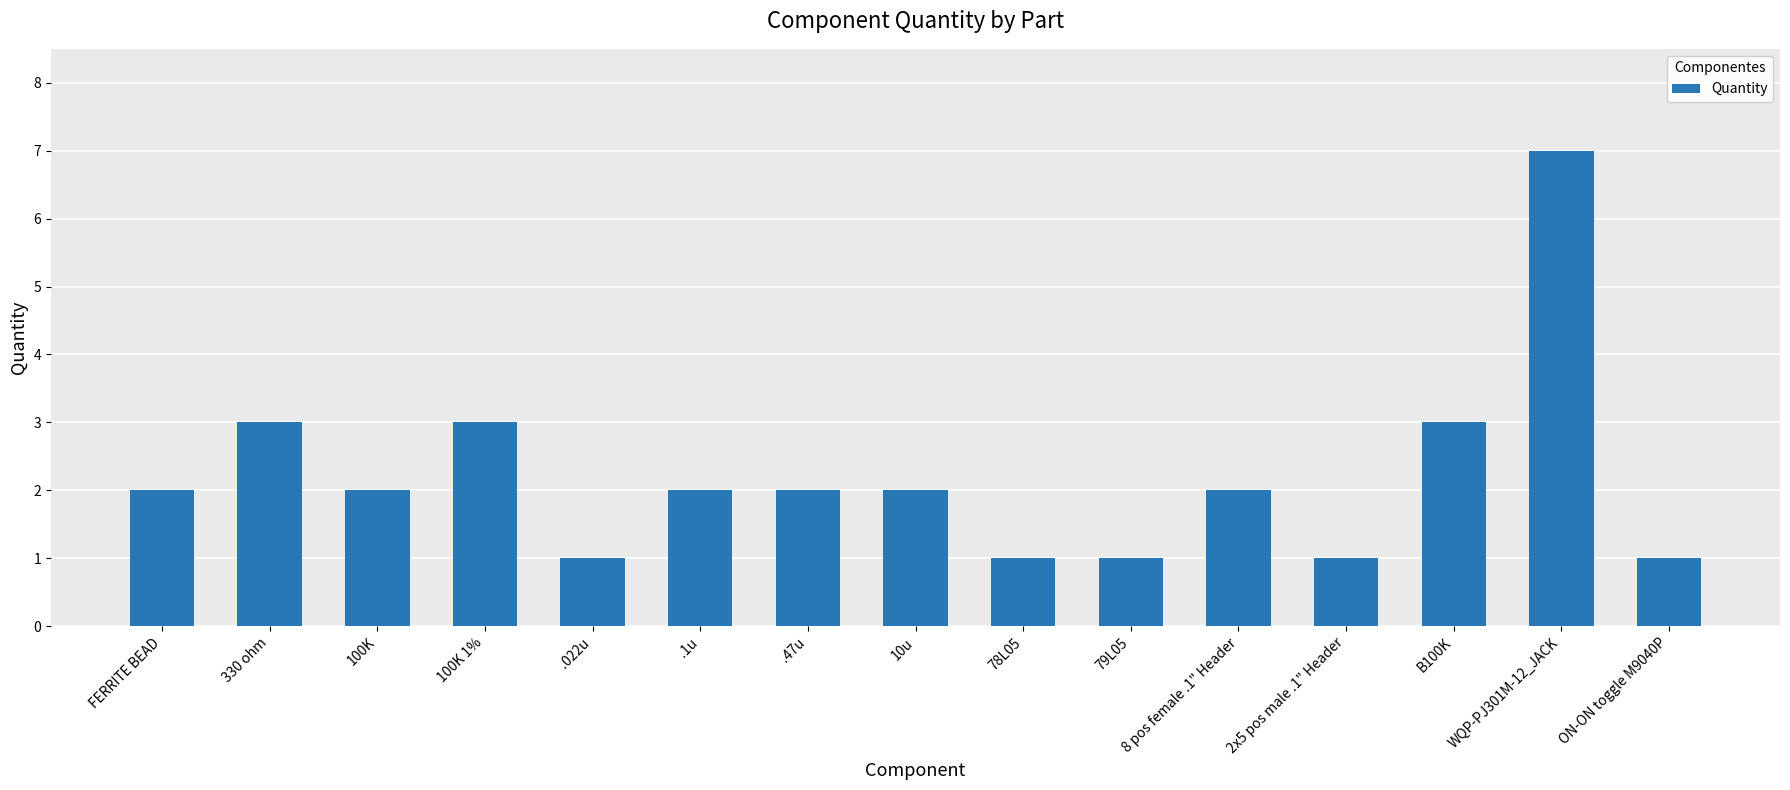

Reading left to right, list all the values displayed in this chart.

2	3	2	3	1	2	2	2	1	1	2	1	3	7	1